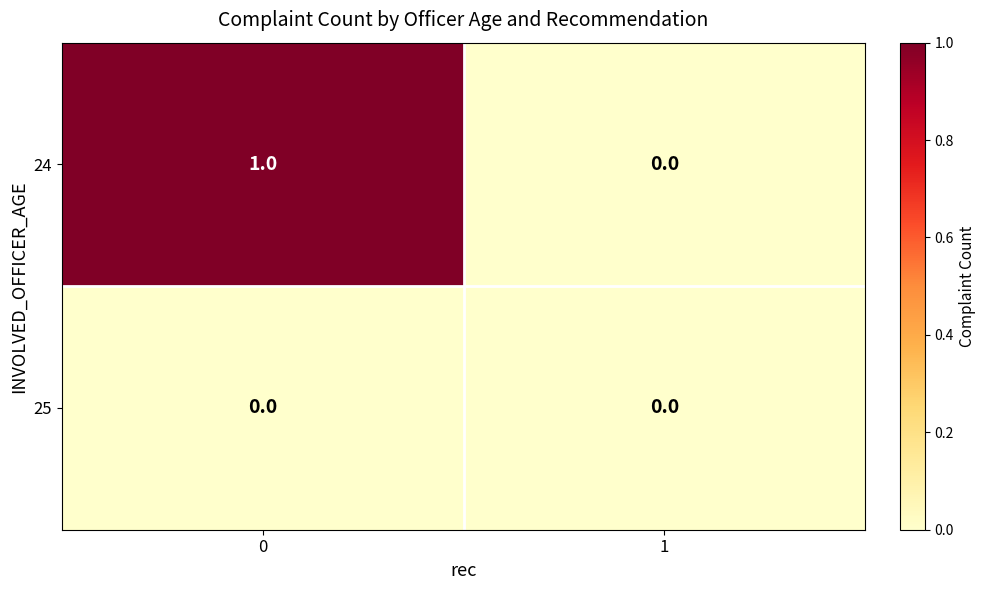

The 24 series shows 1 at 0. True or false?

True